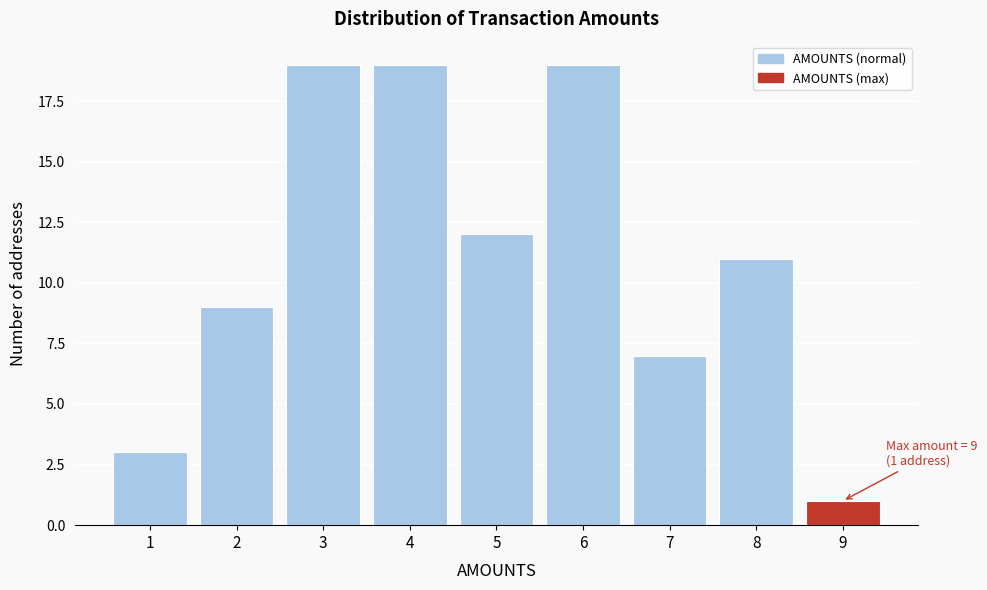

Reading left to right, extract all data points from this chart.

1=3	2=9	3=19	4=19	5=12	6=19	7=7	8=11	9=1